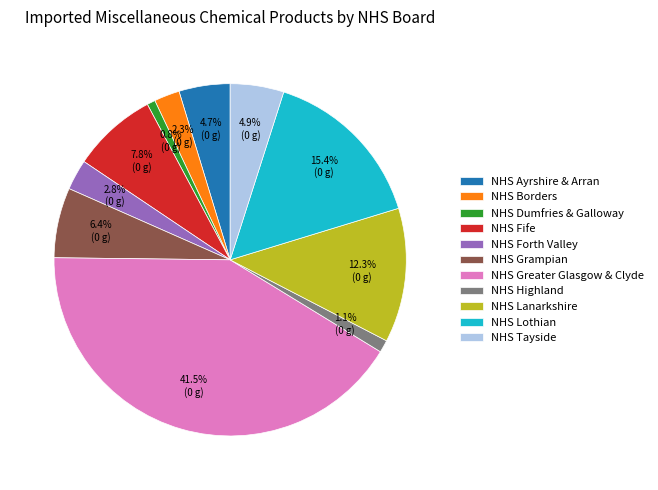

Is NHS Grampian the majority of the pie?

No